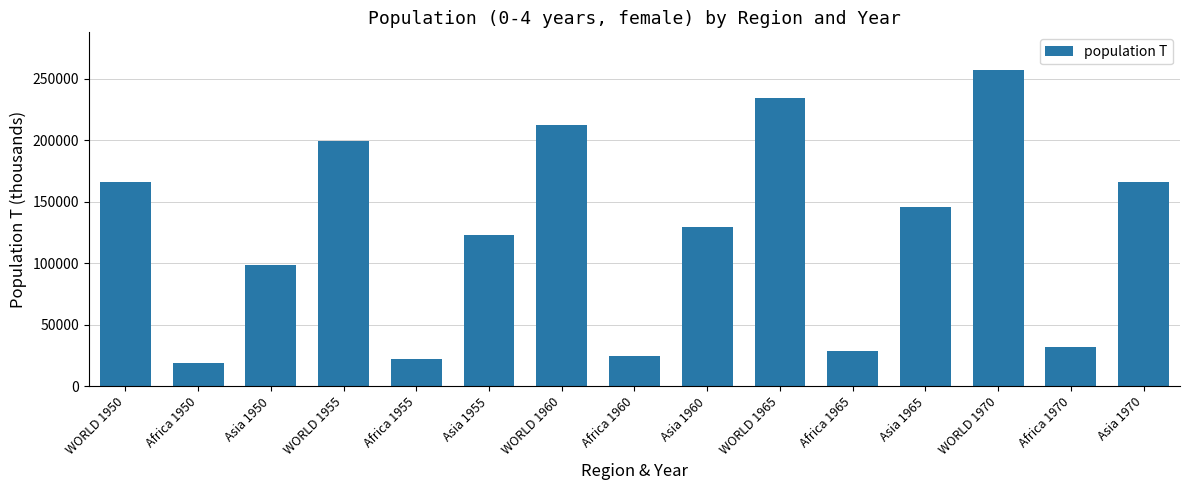

Are the bars grouped side by side (vs. stacked)?

No